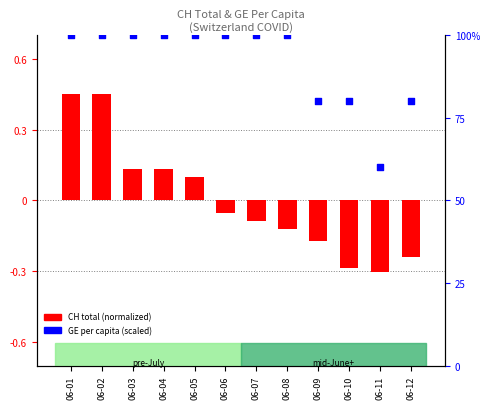

Which series has the largest total across all categories?

GE per capita (scaled)